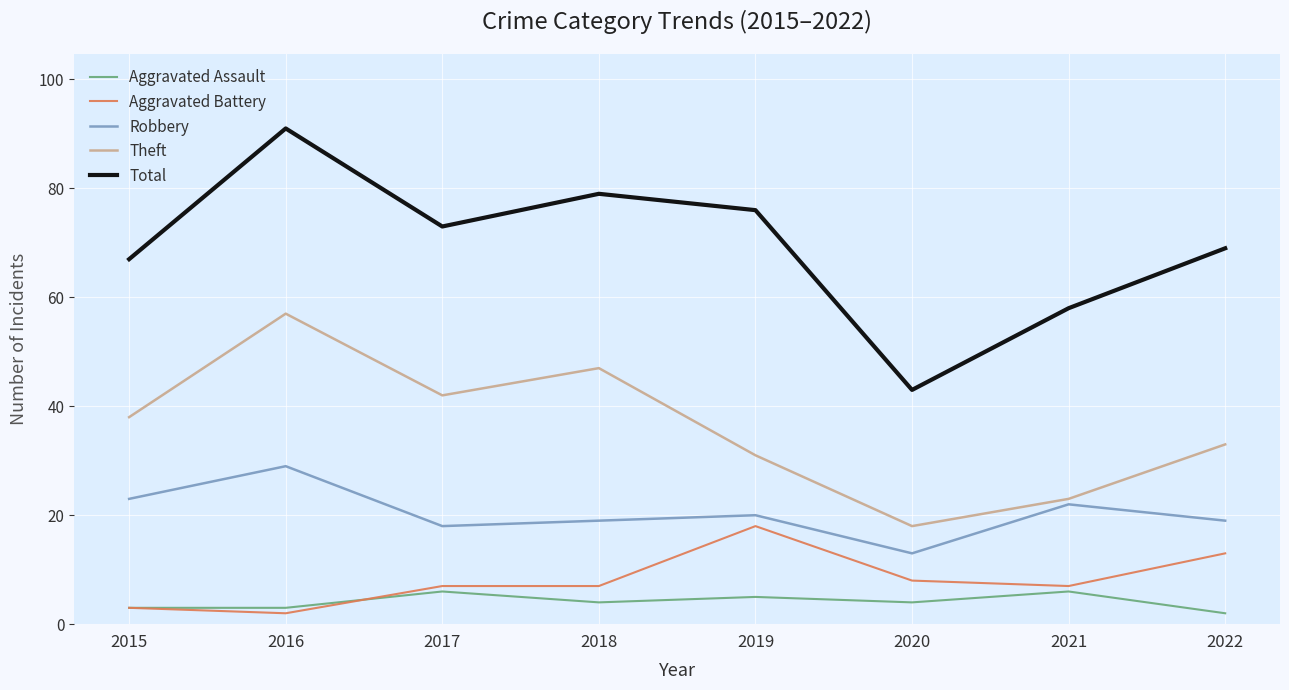

The Aggravated Battery series shows 8 at 2020. True or false?

True